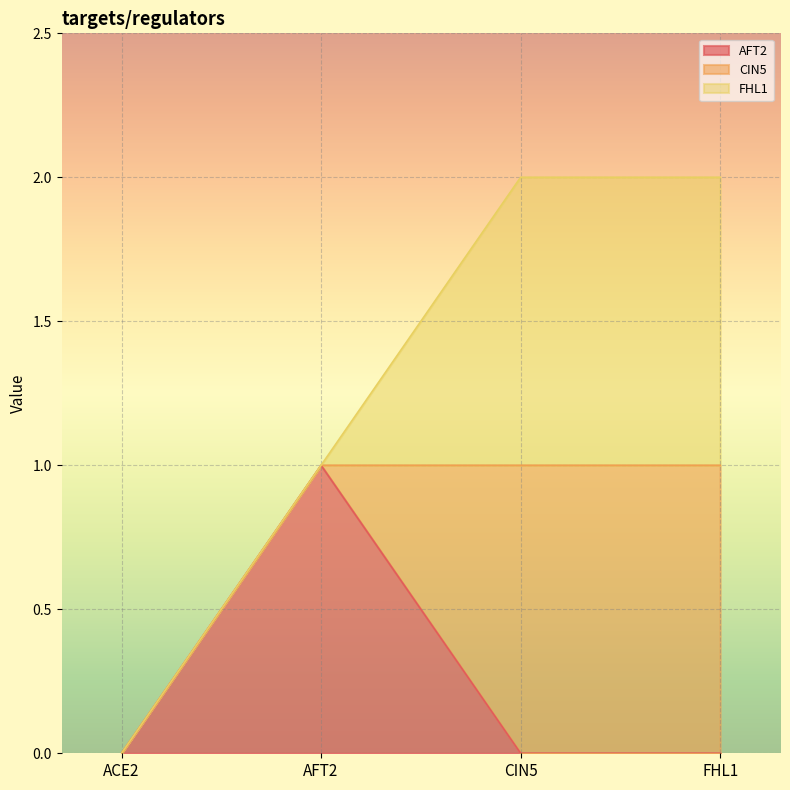

How many AFT2 values are between 0 and 1?

4